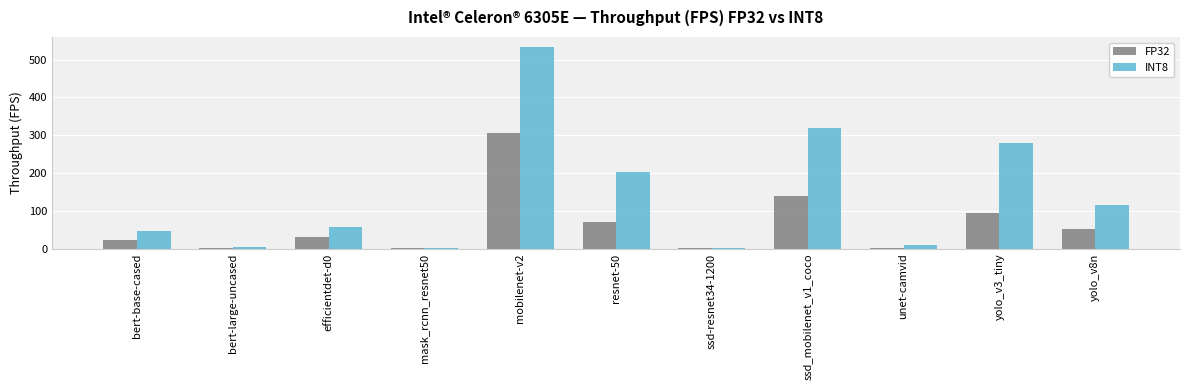

What is the sum of the FP32 values at efficientdet-d0 and yolo_v8n?

81.4